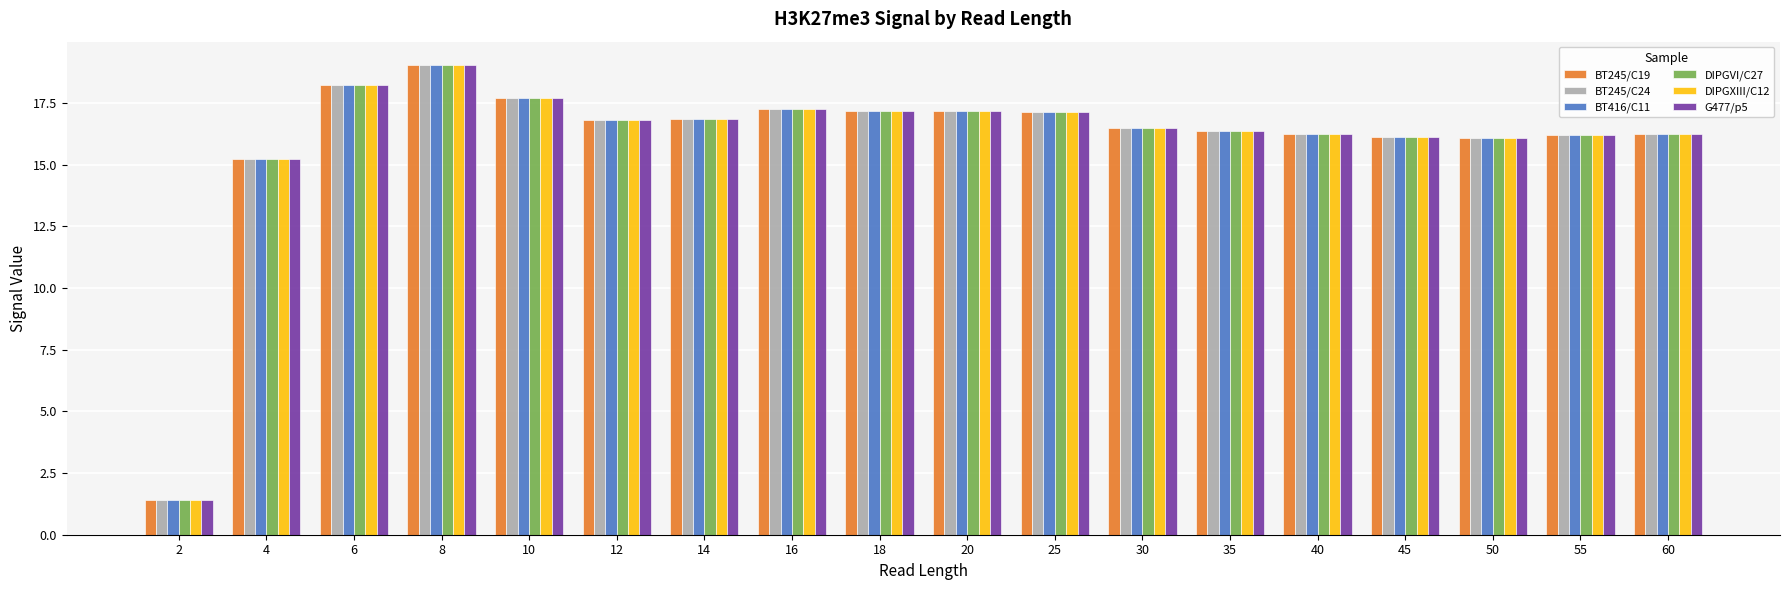

True or false: G477/p5 has a value of 27.7 at 25.

False